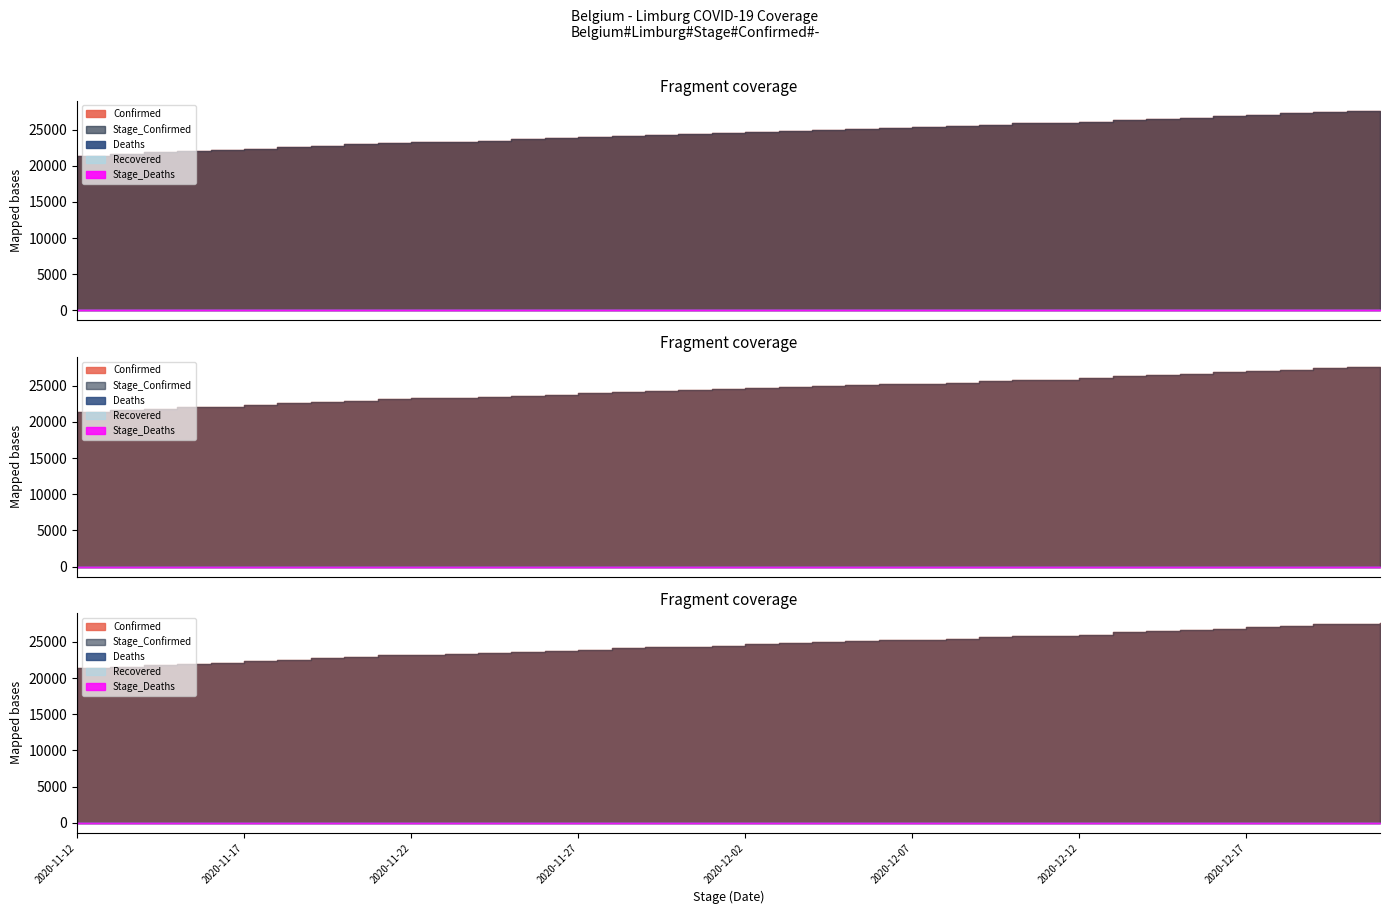

Which series has the widest spread of values?

Confirmed